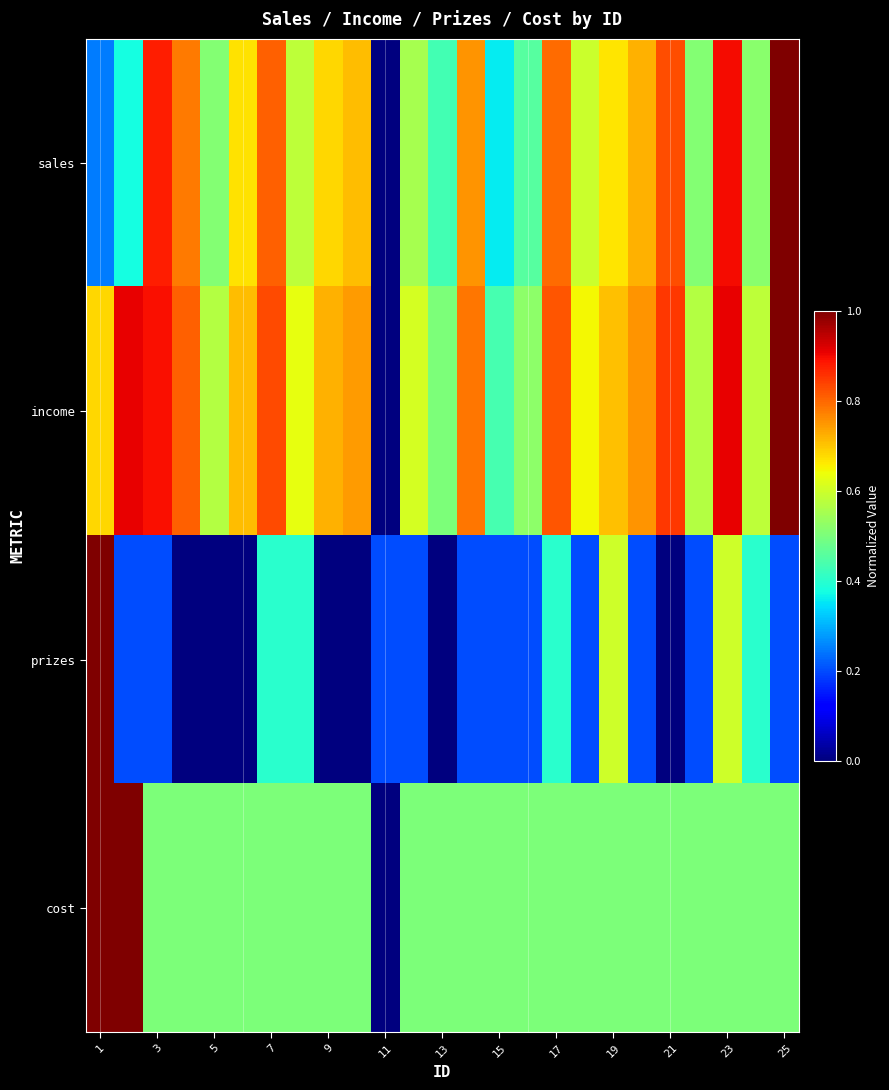

Rank the series by their average value, from lowest to highest.

prizes, cost, sales, income